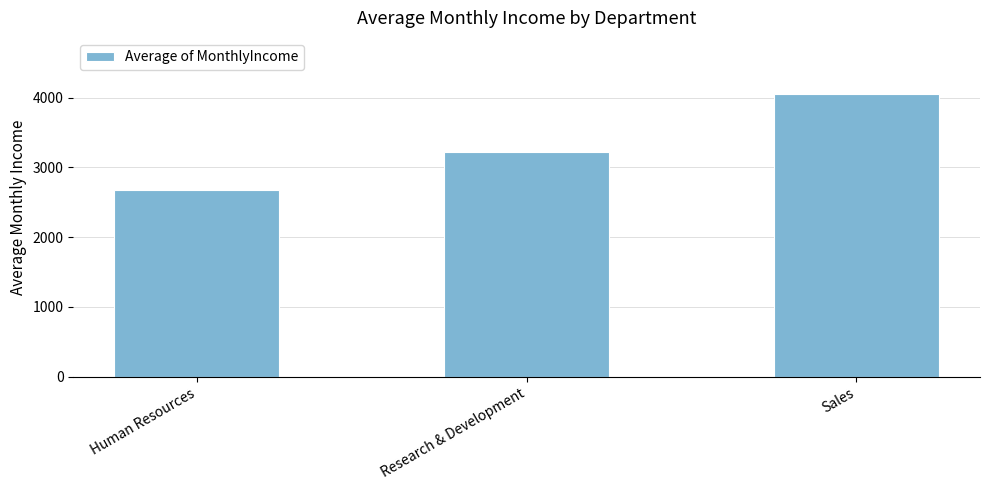

What is the value of the 1st bar from the left?

2675.7